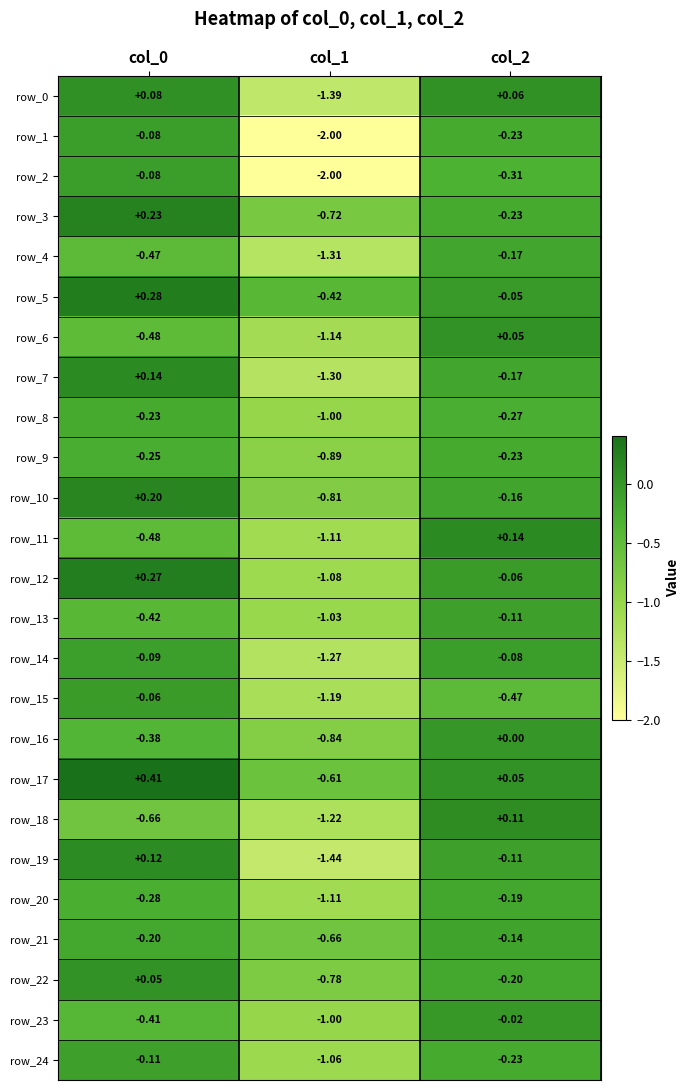

What is the sum of the row_10 values at col_2 and col_1?

-1.0